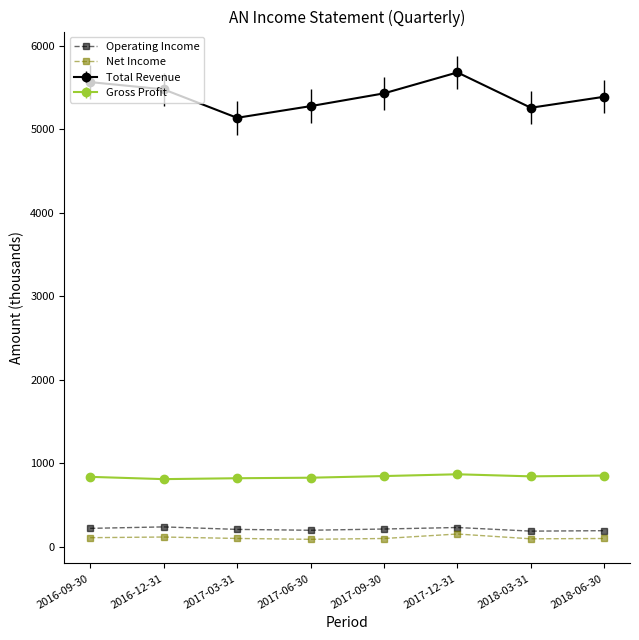

Is this an area chart (filled region under the line)?

No